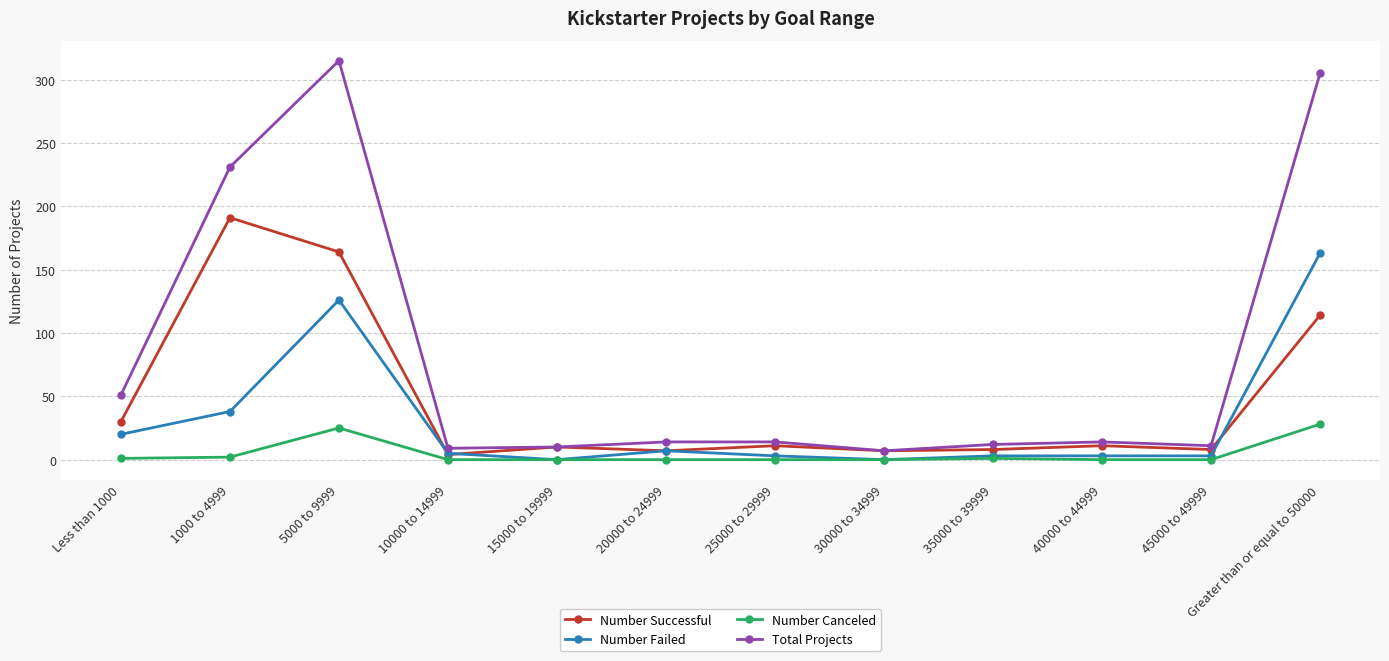

List the series in order of their overall mean, lowest first.

Number Canceled, Number Failed, Number Successful, Total Projects